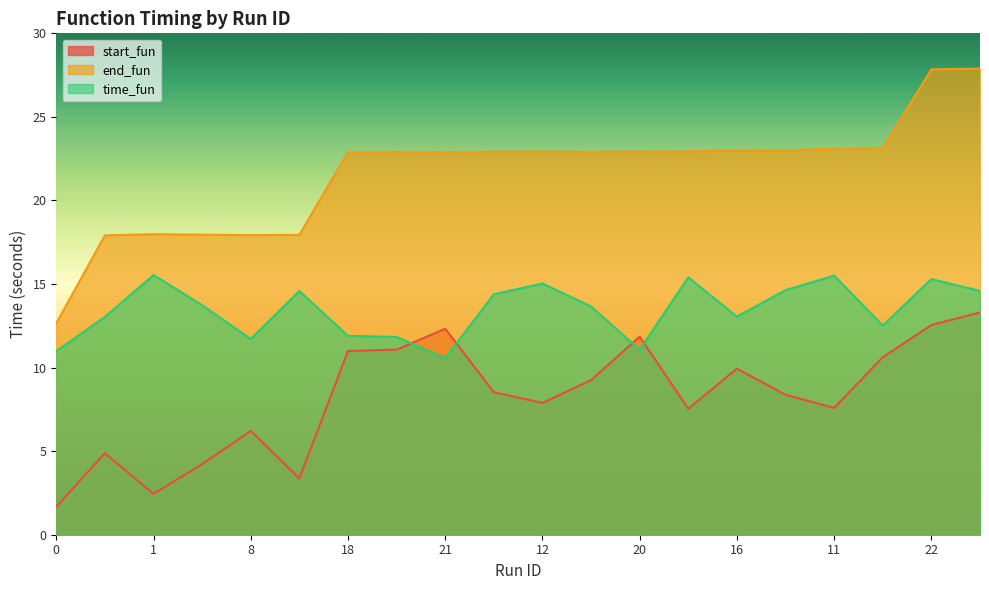

Reading left to right, transcribe all the data shown in this chart.

start_fun: 1.7	4.9	2.4	4.2	6.2	3.4	11.0	11.1	12.3	8.5	7.9	9.2	11.9	7.5	9.9	8.4	7.6	10.6	12.5	13.3
end_fun: 12.7	17.9	18.0	18.0	17.9	17.9	22.9	22.9	22.9	22.9	22.9	22.9	22.9	22.9	23.0	23.0	23.1	23.1	27.8	27.9
time_fun: 11.0	13.0	15.5	13.7	11.7	14.6	11.9	11.8	10.6	14.4	15.0	13.7	11.1	15.4	13.1	14.6	15.5	12.5	15.3	14.6